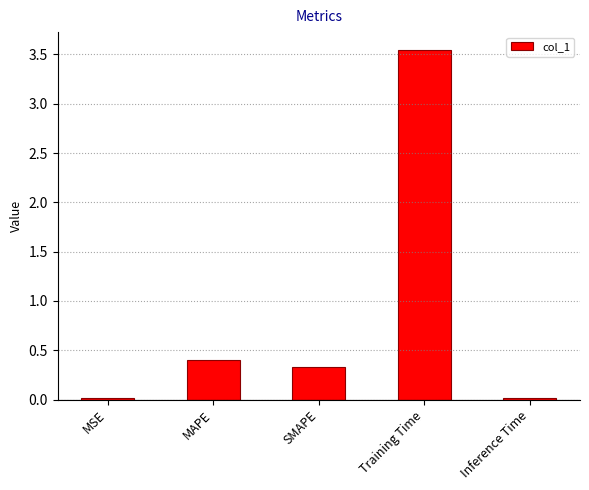

Read the value at SMAPE.

0.3